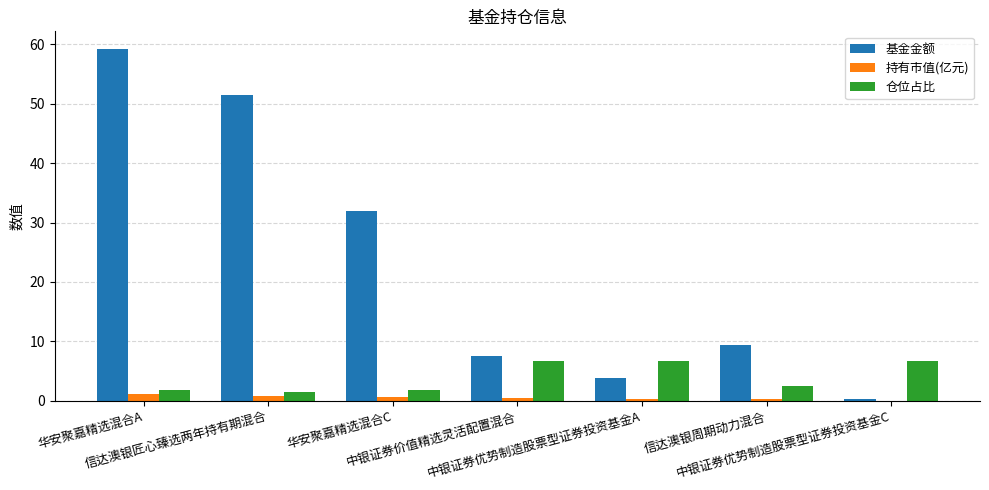

What is the sum of all 基金金额 values?

163.7